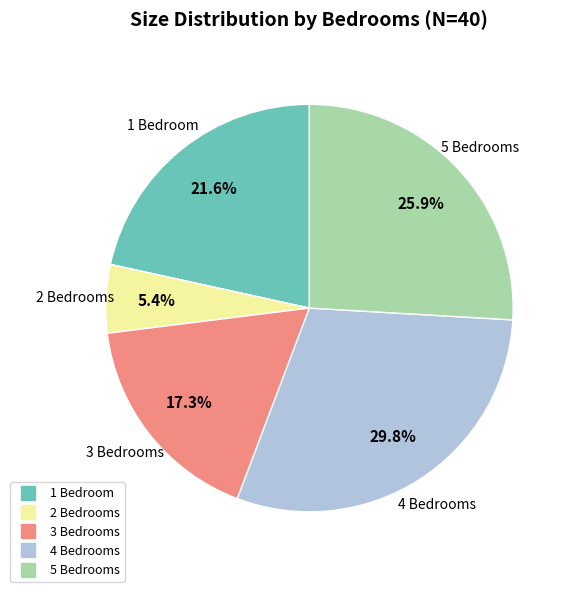

What percentage do 5 and 3 together represent?

43.2%